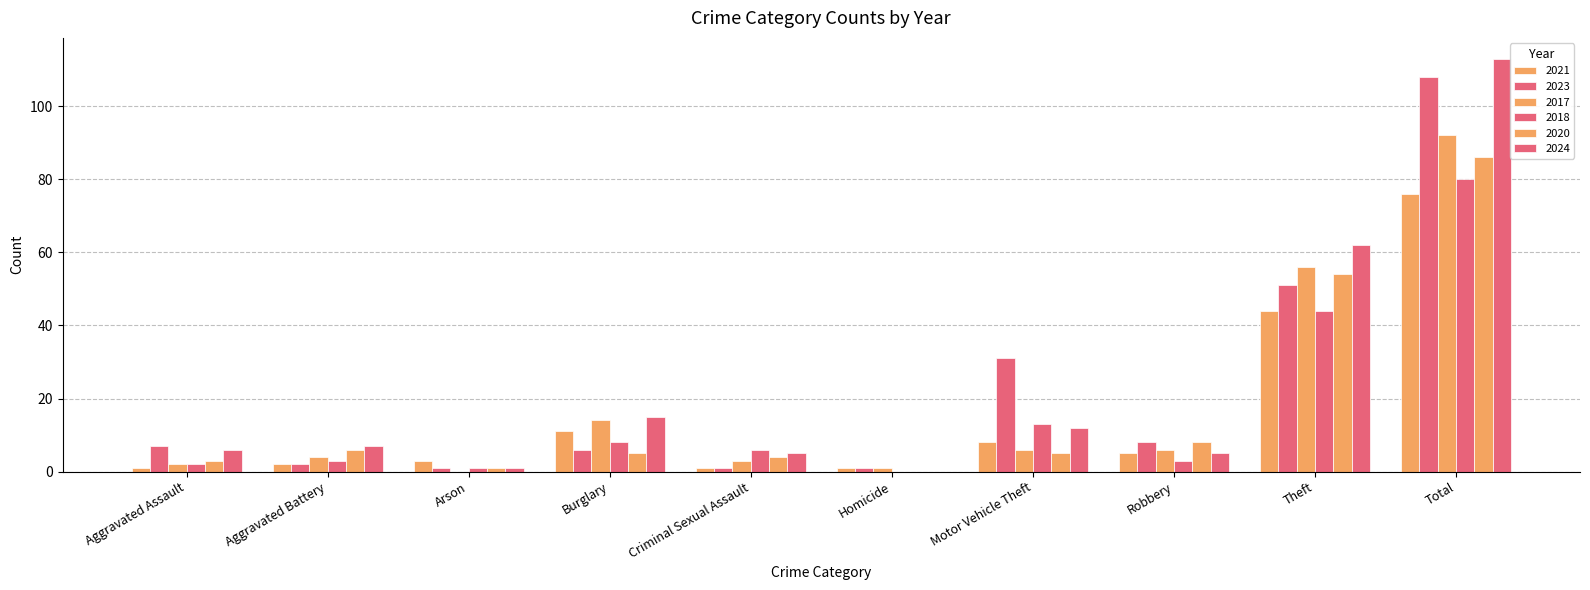

What is the average value of the 2020 series?

17